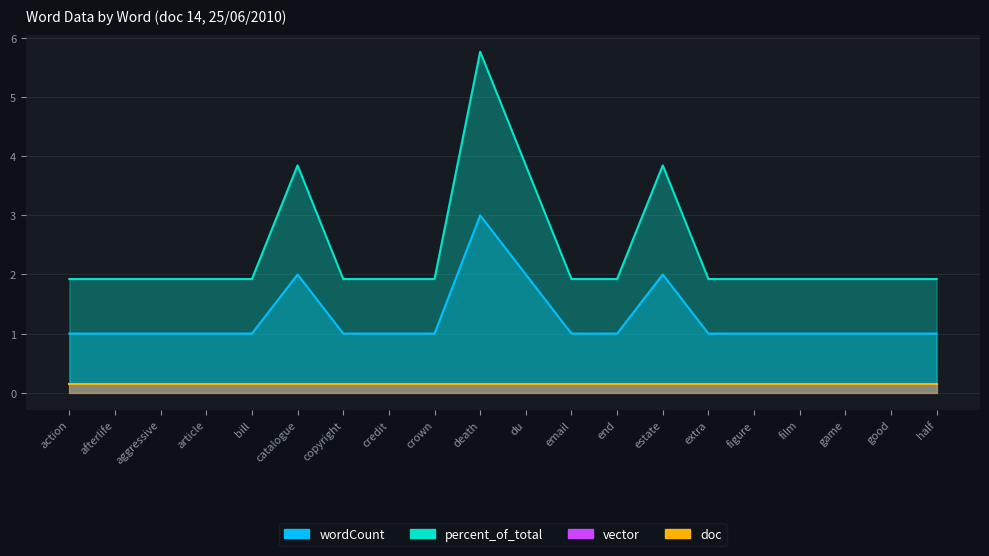

Is it true that wordCount equals 1.0 at death?

False